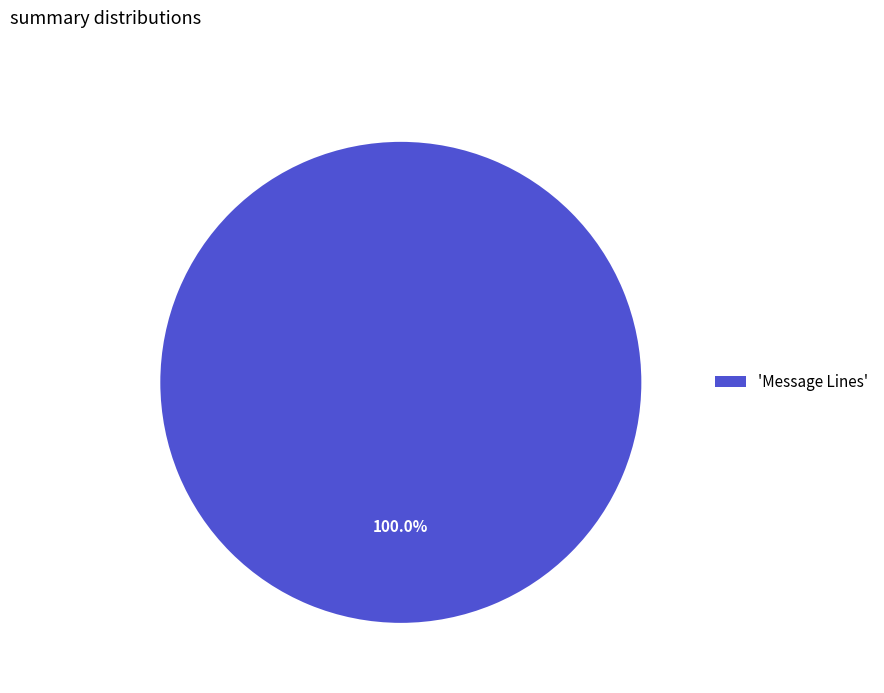

Rank the categories by value from lowest to highest.

'Message Lines'